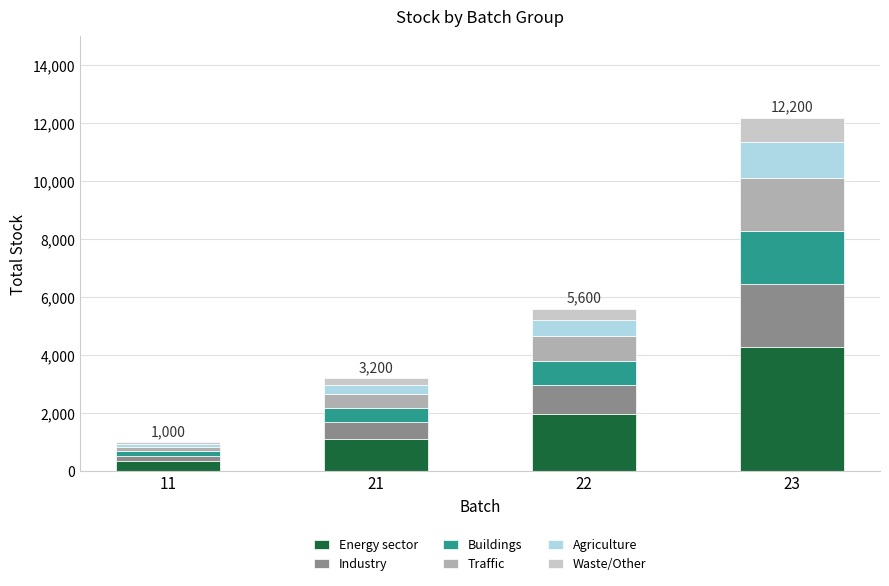

At which category is the sum across all series the highest?

23